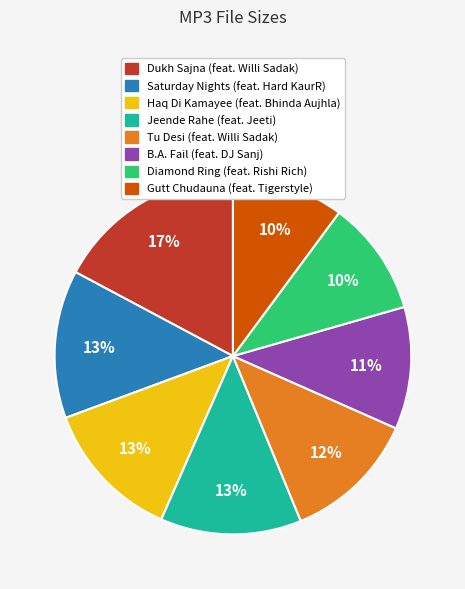

Combined, do Tu Desi (feat. Willi Sadak) and Jeende Rahe (feat. Jeeti) account for over 50%?

No